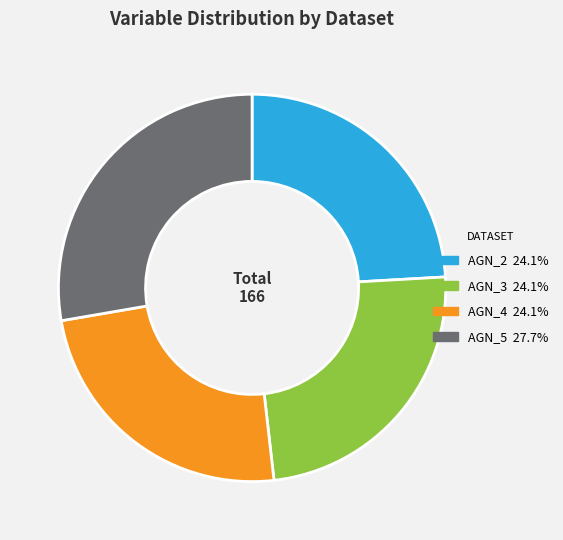

Which slice is the largest?

AGN_5